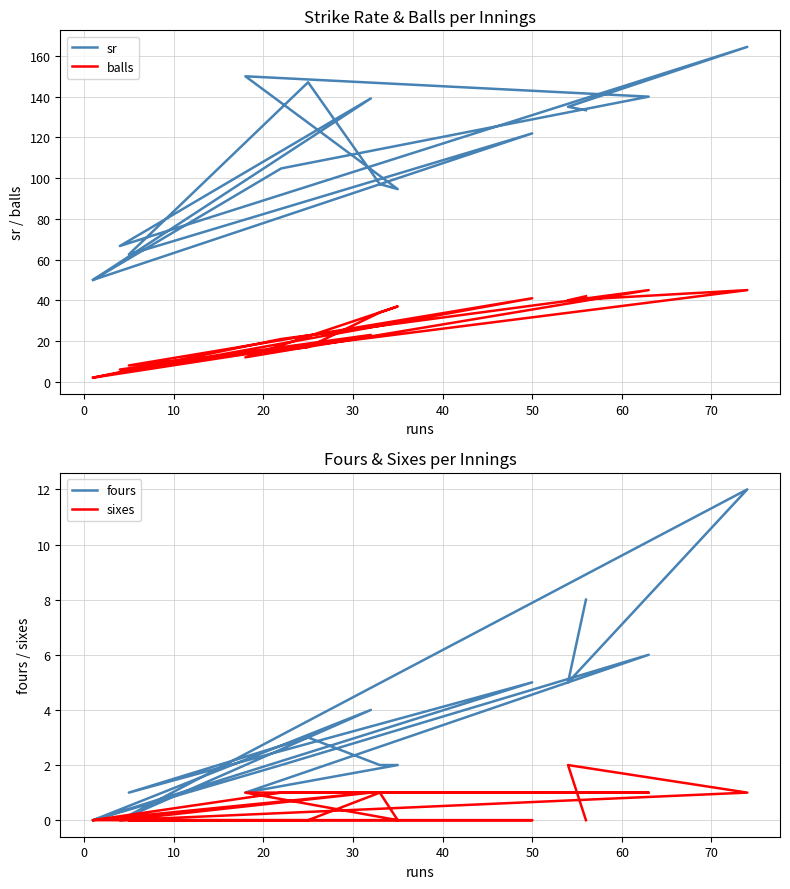

True or false: sr and fours cross at least once.

False